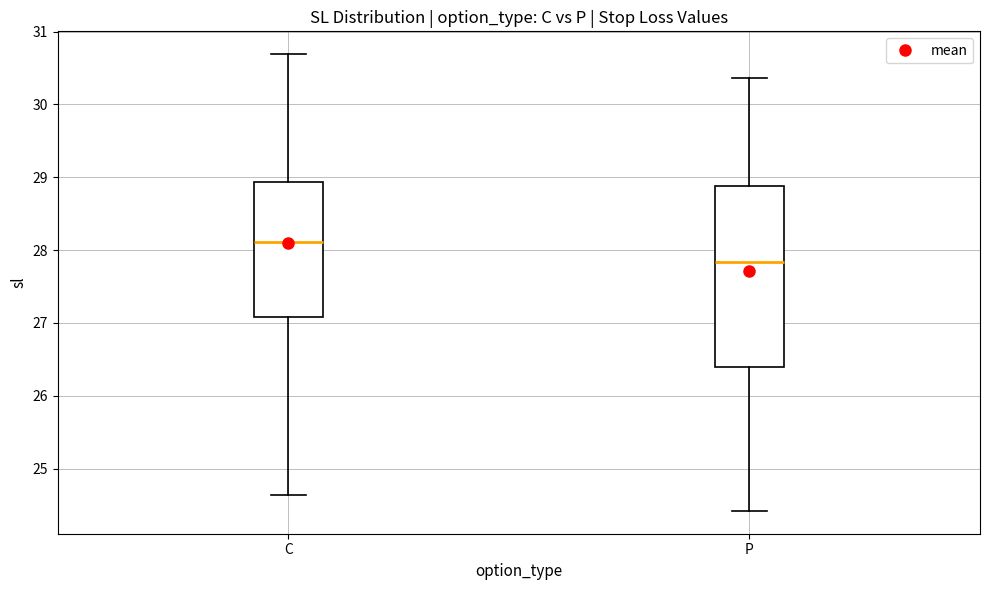

Where does the upper whisker of the box for P end on the y-axis? The values are not printed on the chart, so give them approximately, as read against the axis.

30.4